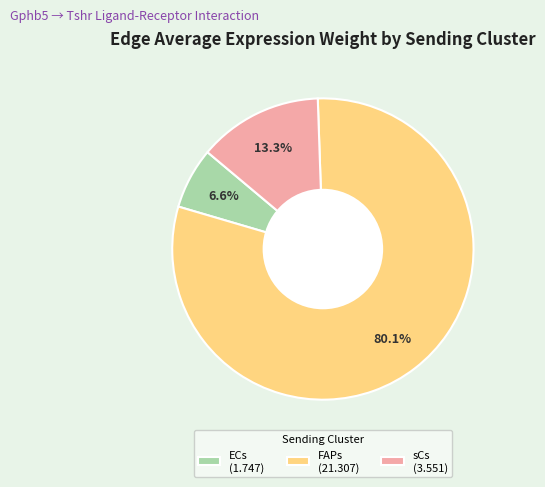

The ECs slice represents 32% of the pie. True or false?

False